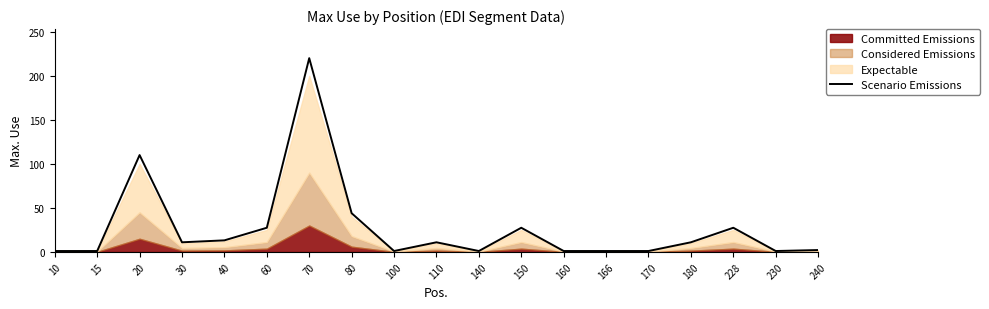

Reading left to right, what are all the values shown in this chart?

1.1	1.1	110.0	11.0	13.2	27.5	220.0	44.0	1.1	11.0	1.1	27.5	1.1	1.1	1.1	11.0	27.5	1.1	2.2